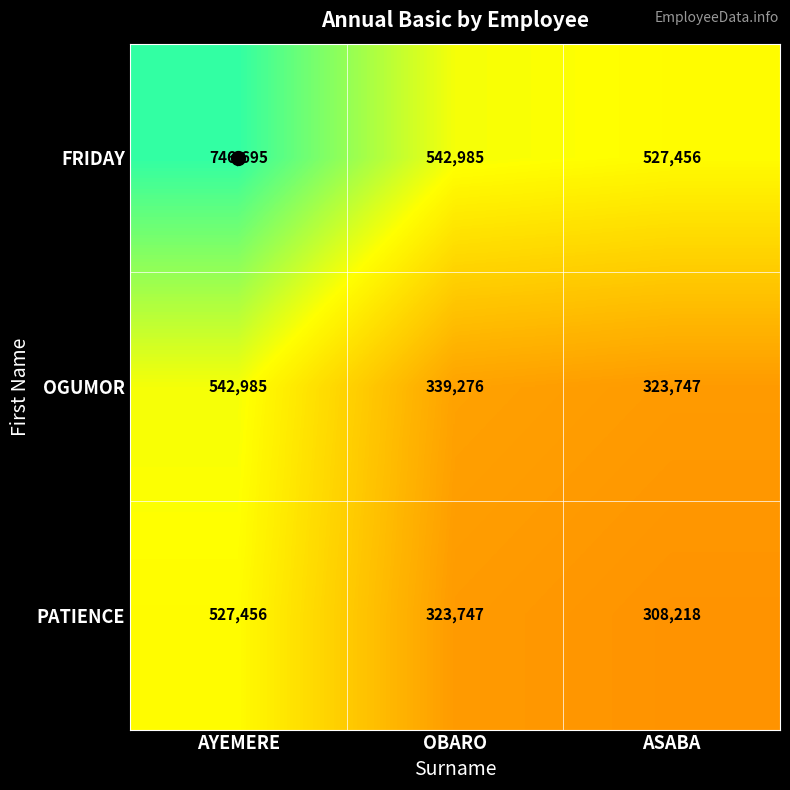

What is the minimum value shown in the chart?

308218